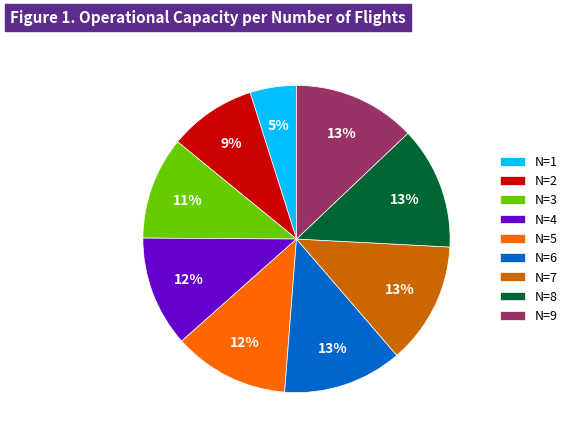

Is there a majority slice in this chart?

No